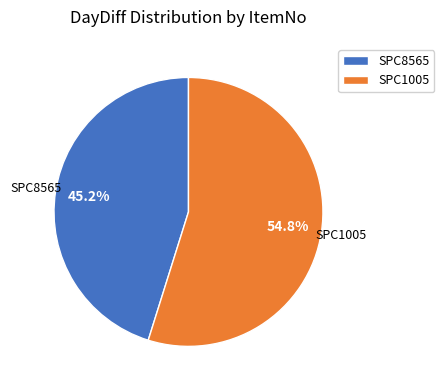

To the nearest percent, what is the combined percentage of SPC8565 and SPC1005?

100%